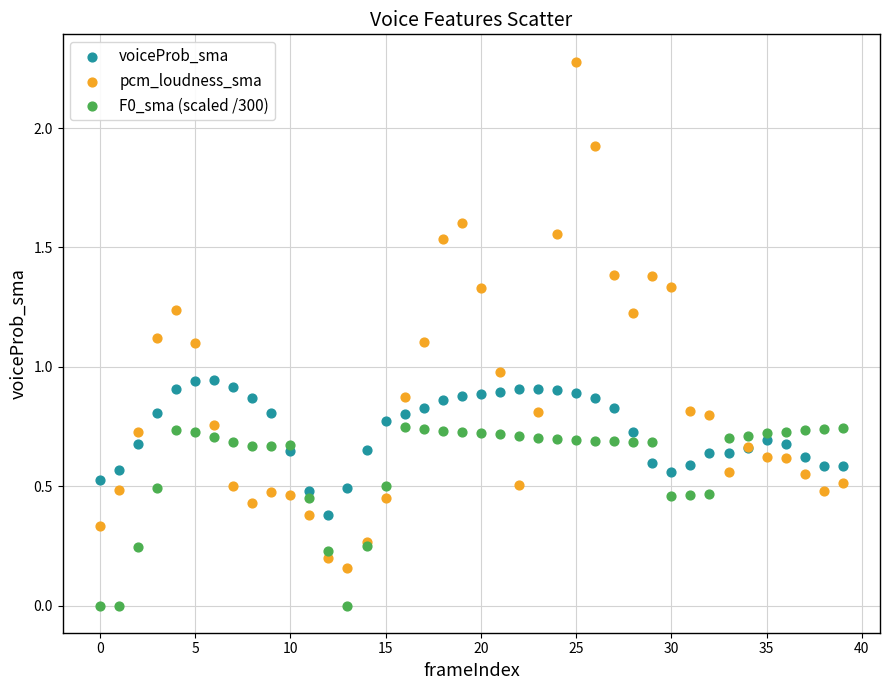

Which series contains the lowest Y value?

F0_sma (scaled /300)